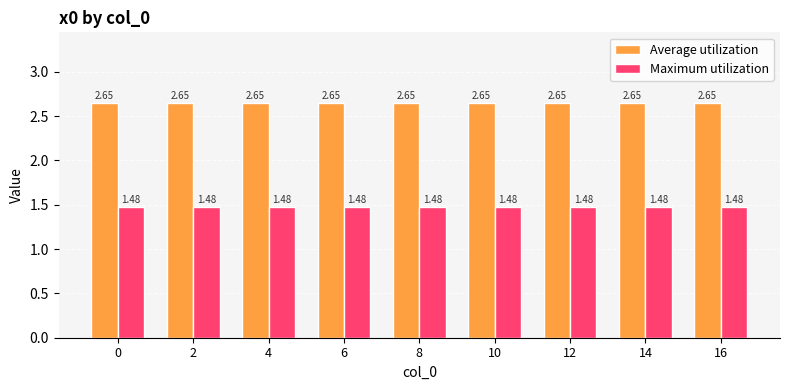

What is the spread (max minus min) of values at 12?

1.2